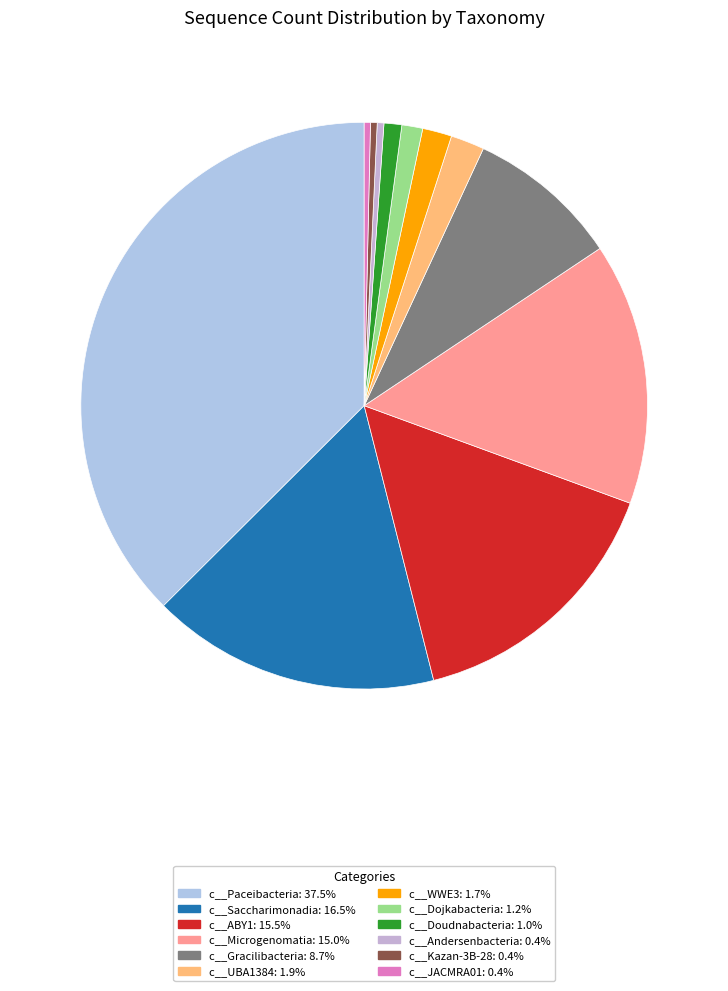

Combined, what portion of the pie is c__JACMRA01 and c__Dojkabacteria?

1.5%